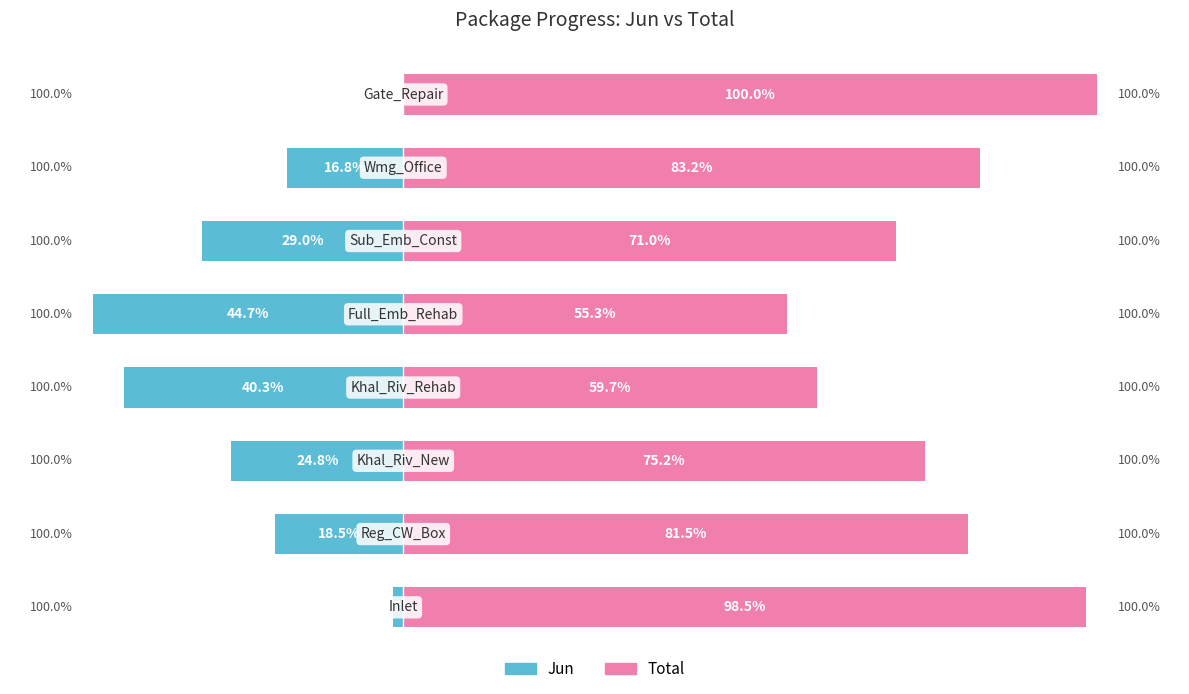

What are all the series names shown in the legend?

Jun, Total